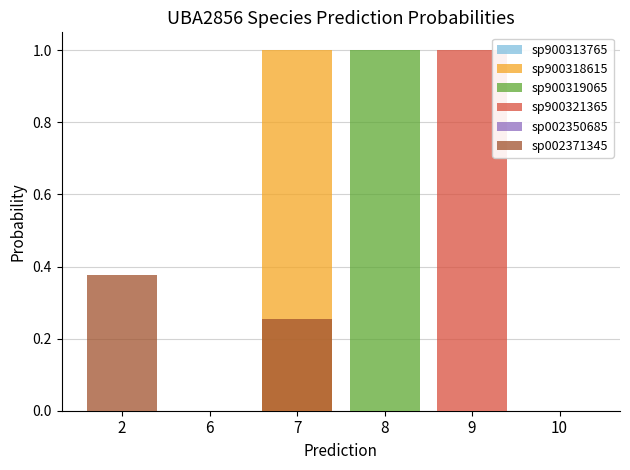

What is the total value across all series at 7?

1.3